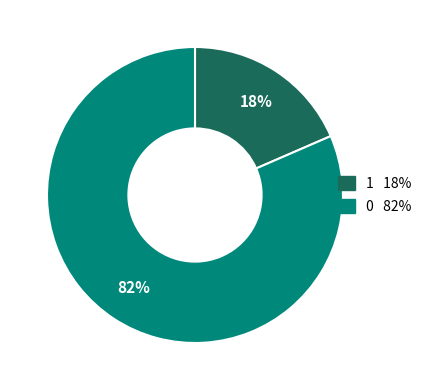

Does any single category account for the majority?

Yes